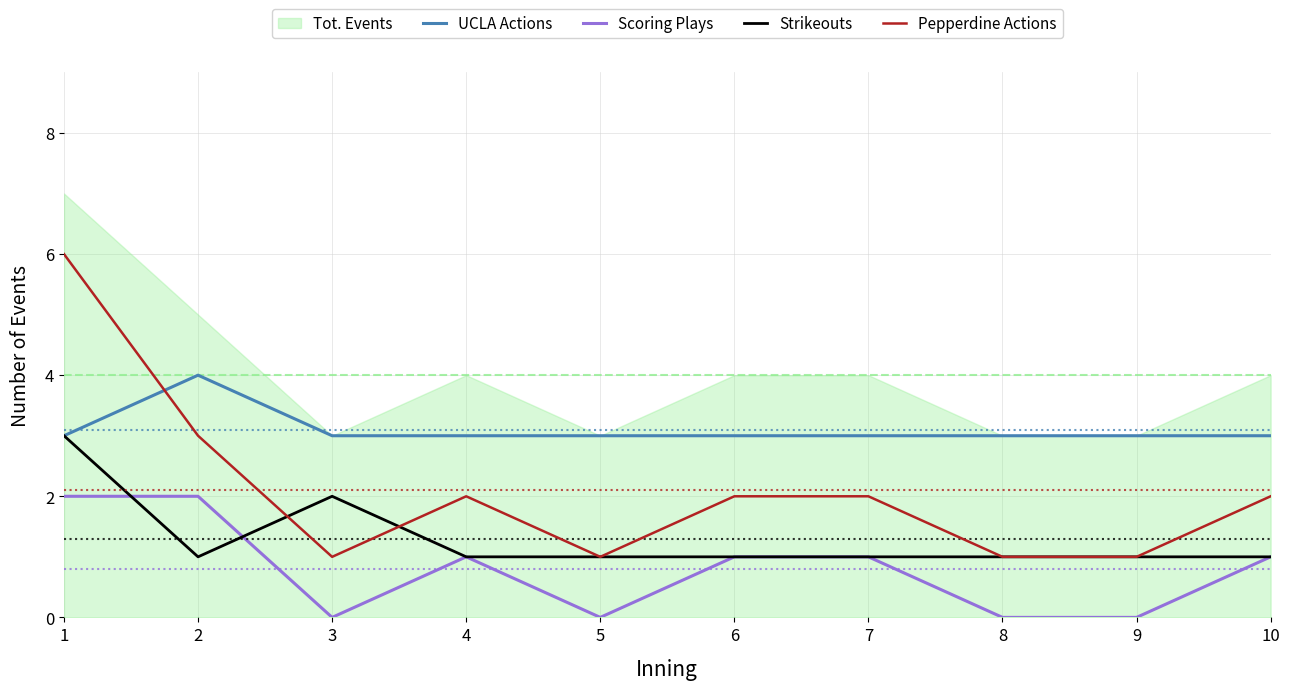

Which series changed the most between 4 and 5?

Scoring Plays